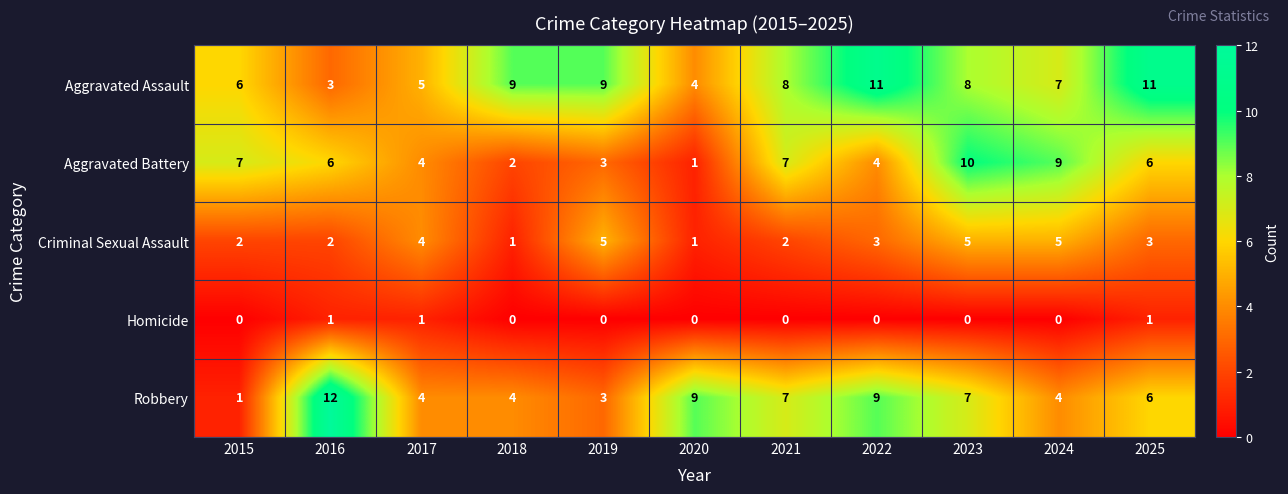

How many data points in Aggravated Assault are less than 8?

5